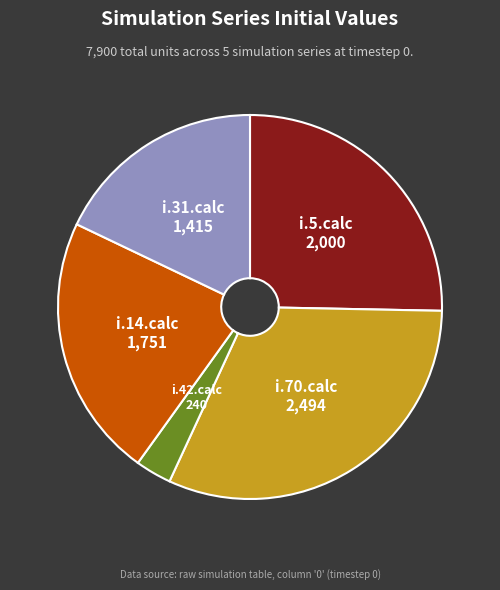

Does any single category account for the majority?

No